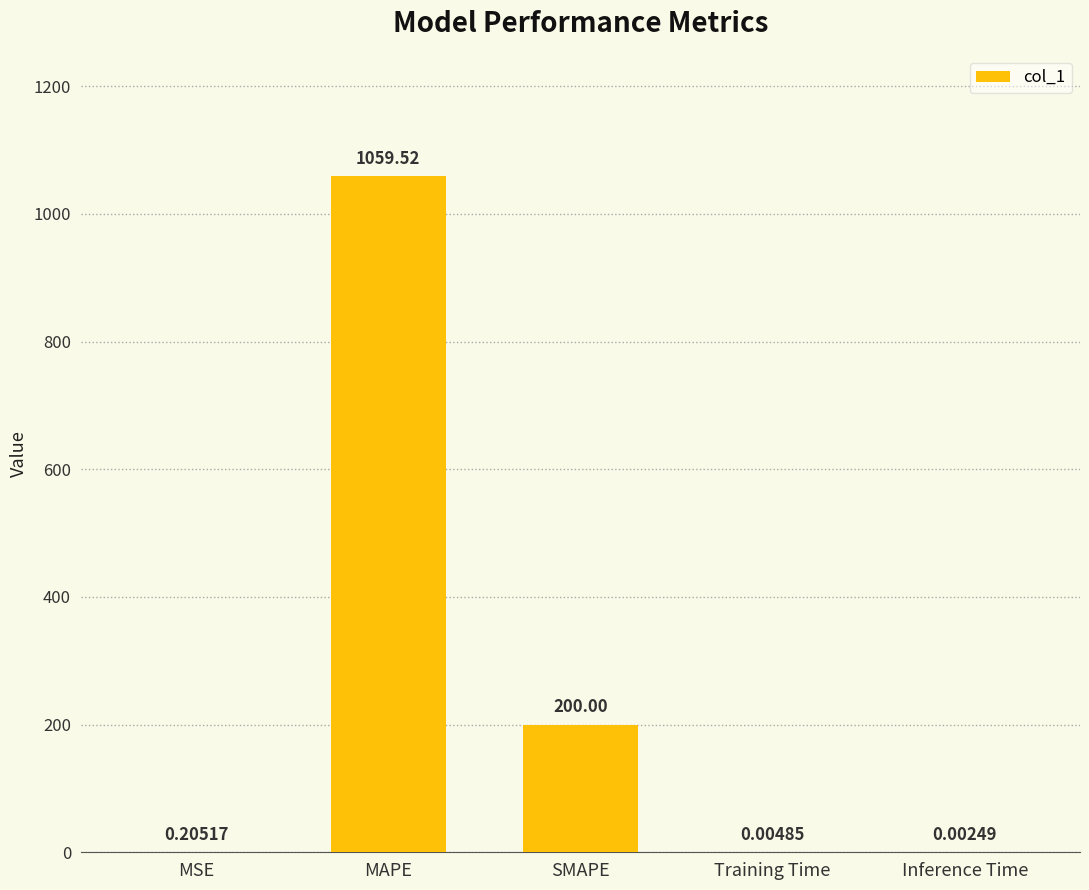

Which category has the highest value across all series?

MAPE